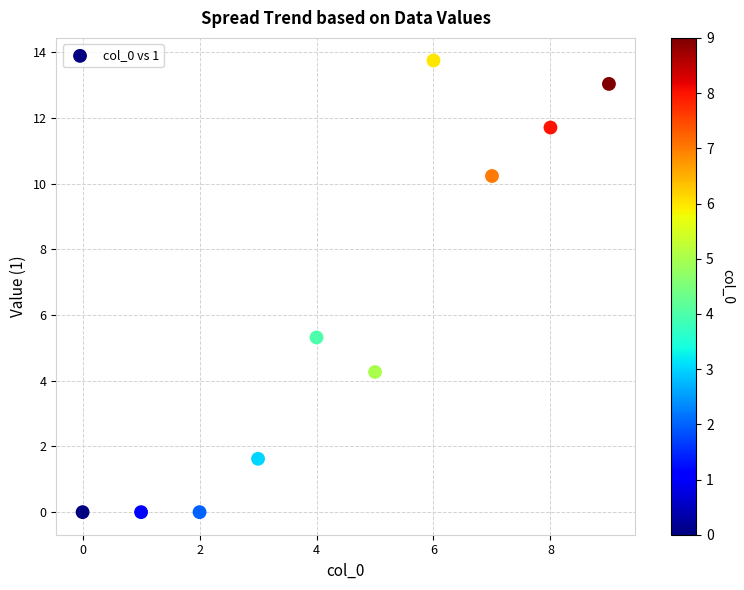

What Y value in the scatter plot is closest to 6?

5.3